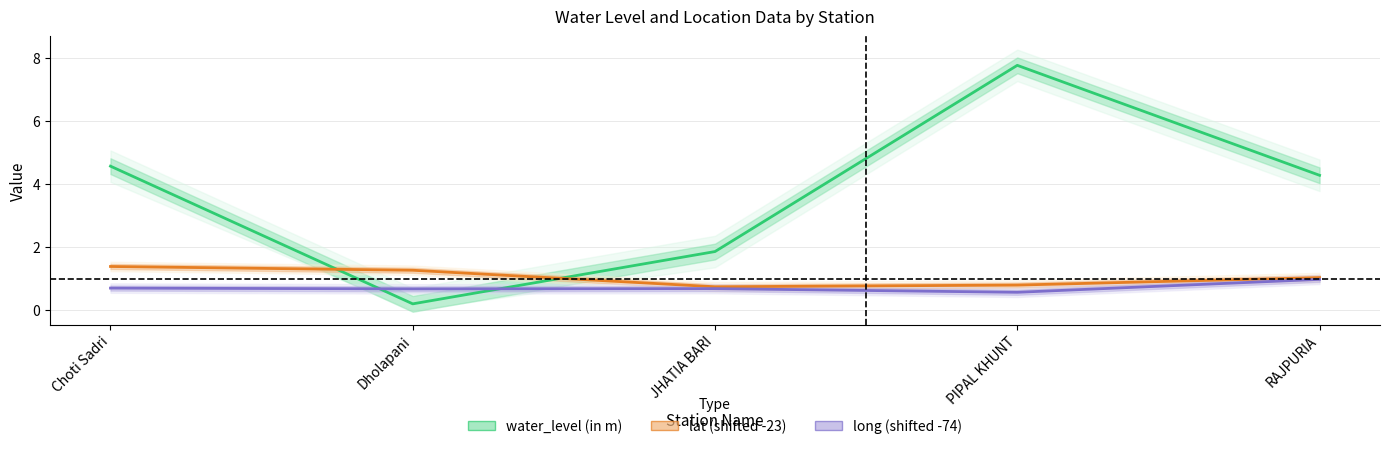

List the series in order of their peak value, highest first.

water_level (in m), lat (shifted -23), long (shifted -74)